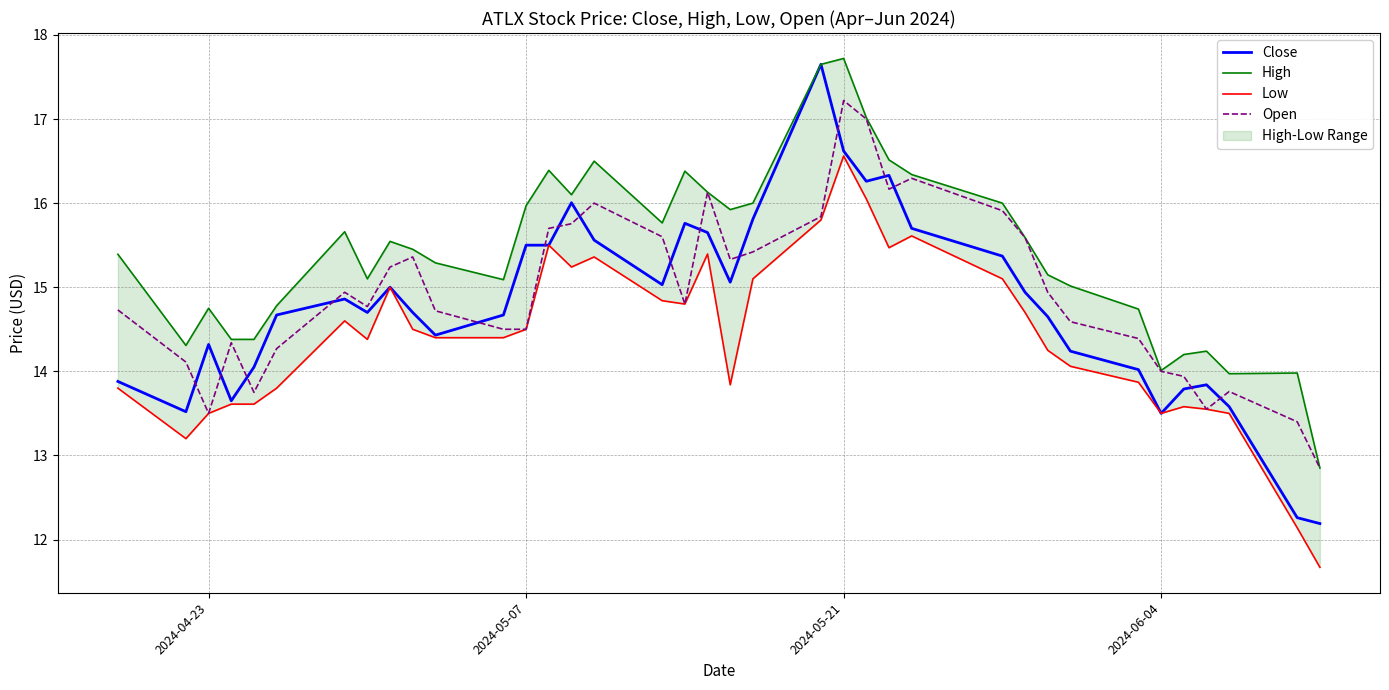

True or false: Close and Open cross at least once.

True